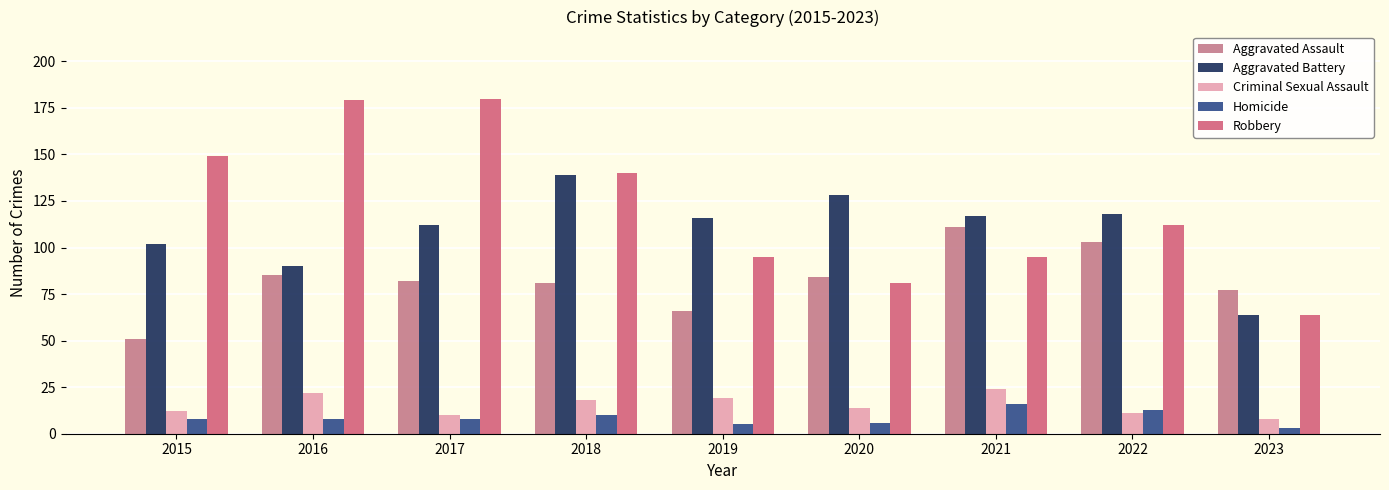

How many bars are there in total?

45